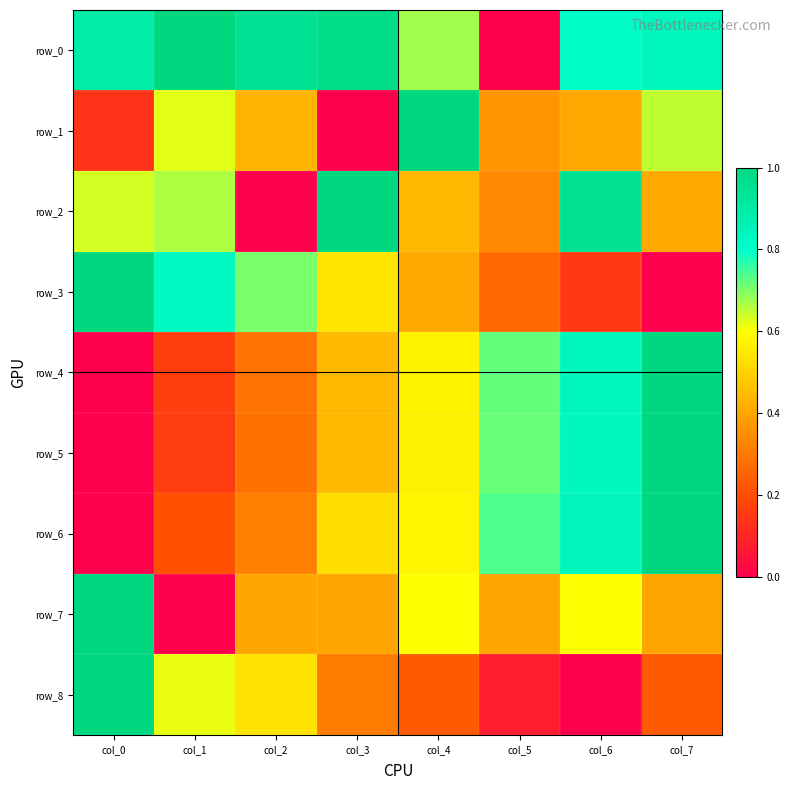

What is the difference between the highest and lowest values at col_5?

0.7